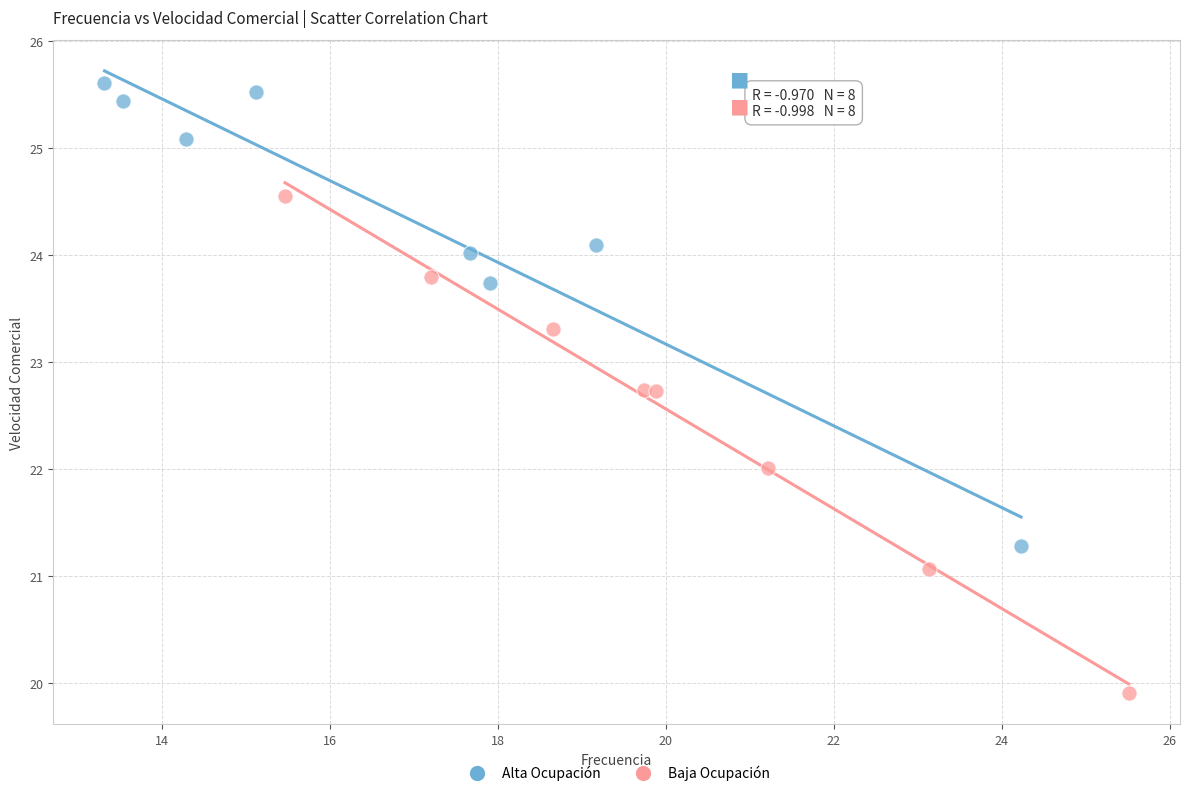

Which series has the largest Y range (max minus min)?

Baja Ocupación